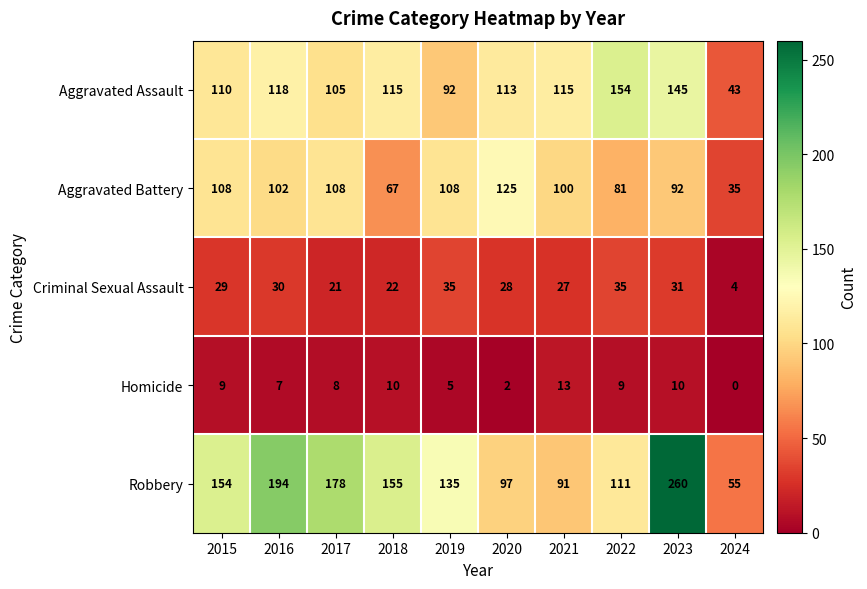

List the series in order of their peak value, highest first.

Robbery, Aggravated Assault, Aggravated Battery, Criminal Sexual Assault, Homicide